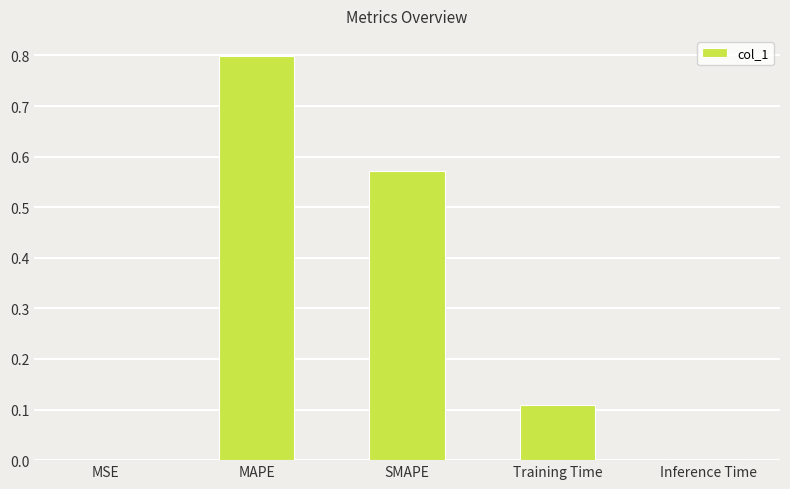

Which category has the highest value across all series?

MAPE